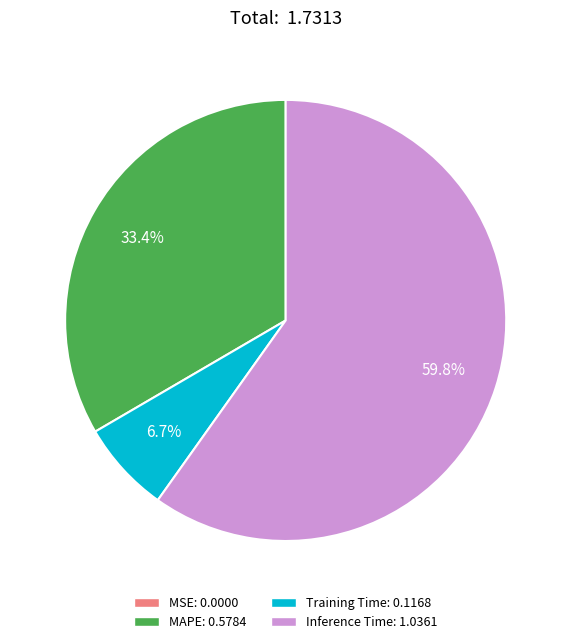

Which category accounts for the majority?

Inference Time